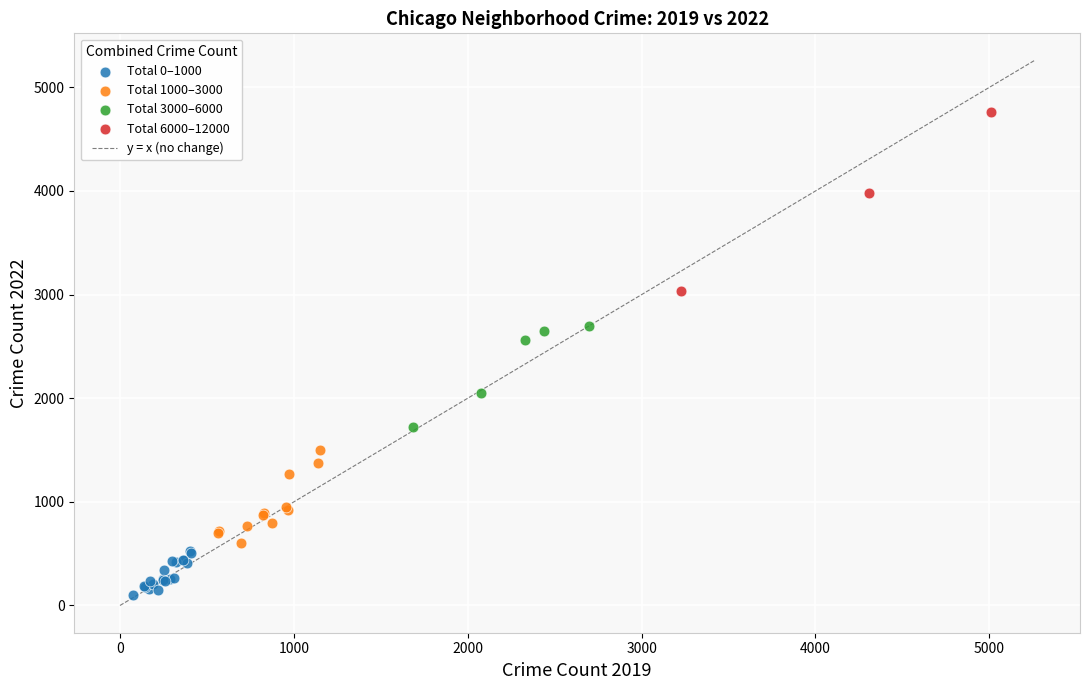

Which series contains the highest Y value?

Total 6000–12000